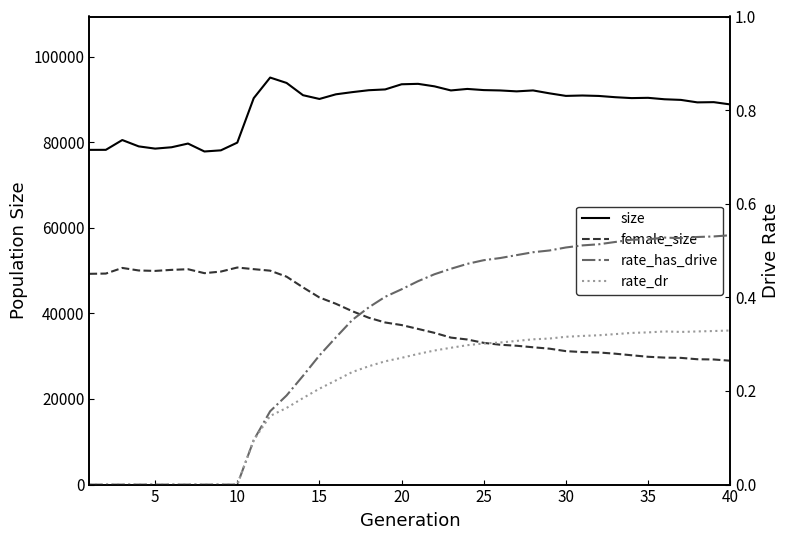

True or false: rate_dr and rate_has_drive cross at least once.

False